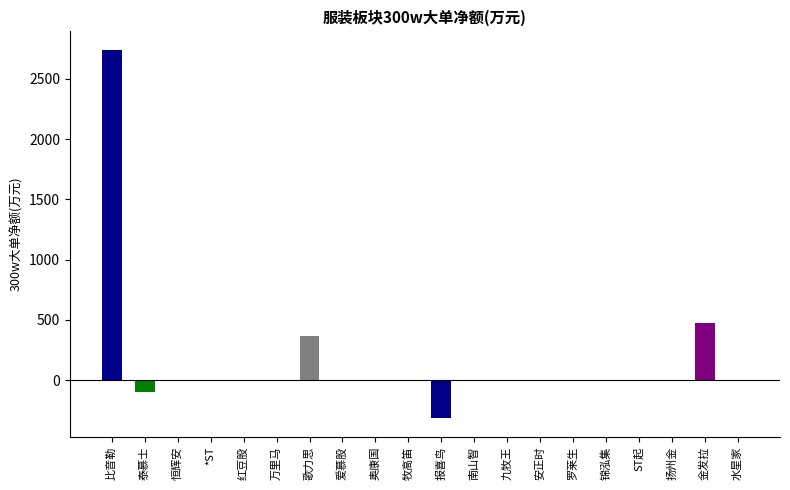

Count the number of categories in the chart.

20